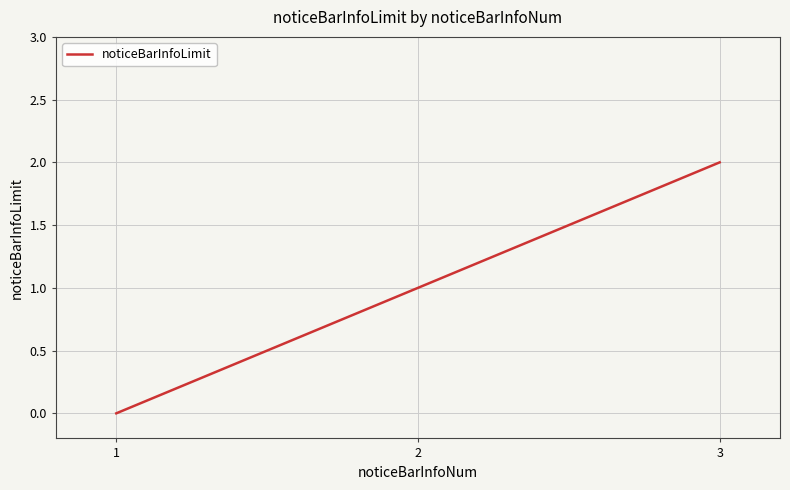

Reading left to right, what are all the values shown in this chart?

1=0	2=1	3=2